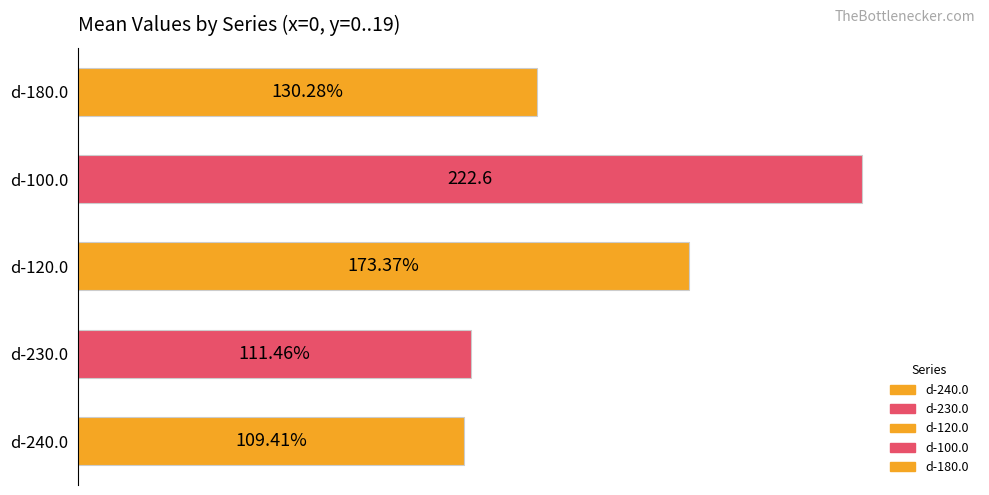

Are the bars grouped side by side (vs. stacked)?

No